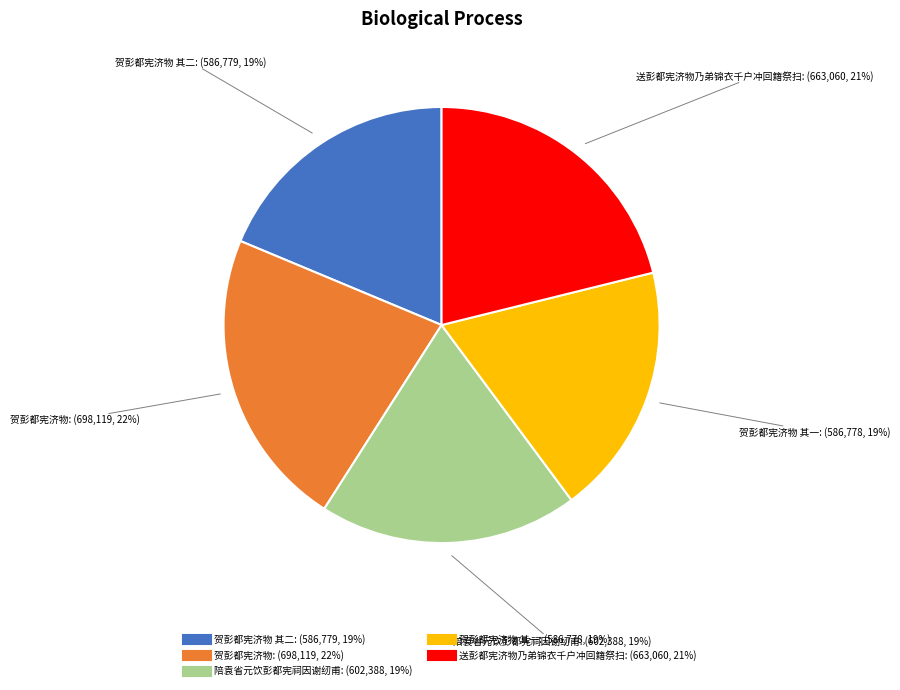

To the nearest percent, what is the average slice percentage?

20%